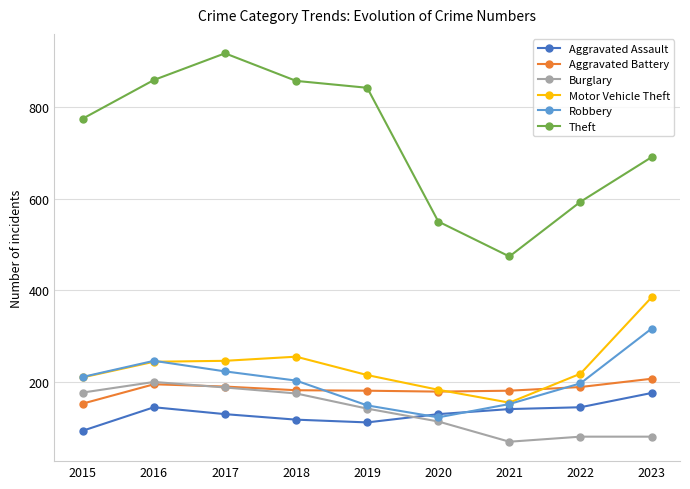

At which category does the chart reach its minimum across all series?

2021